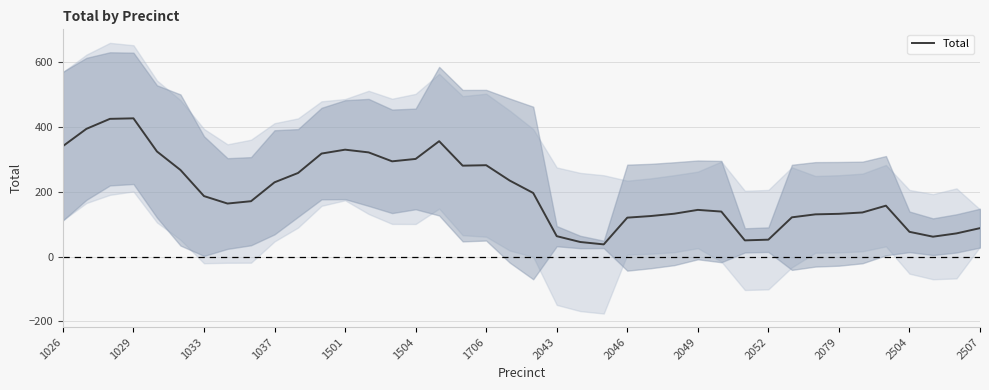

Is it true that Total equals 228.8 at 2049?

False